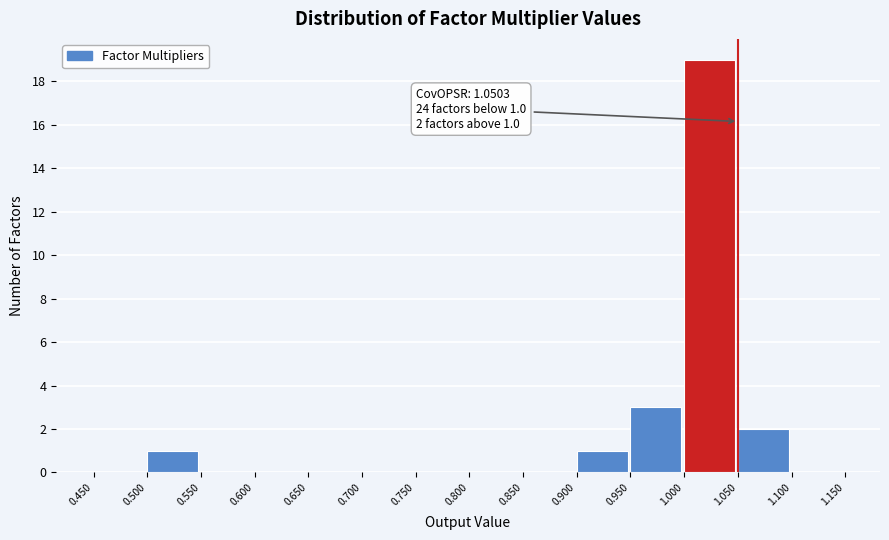

Over which range of the x-axis is the bar tallest?

1.000 to 1.050